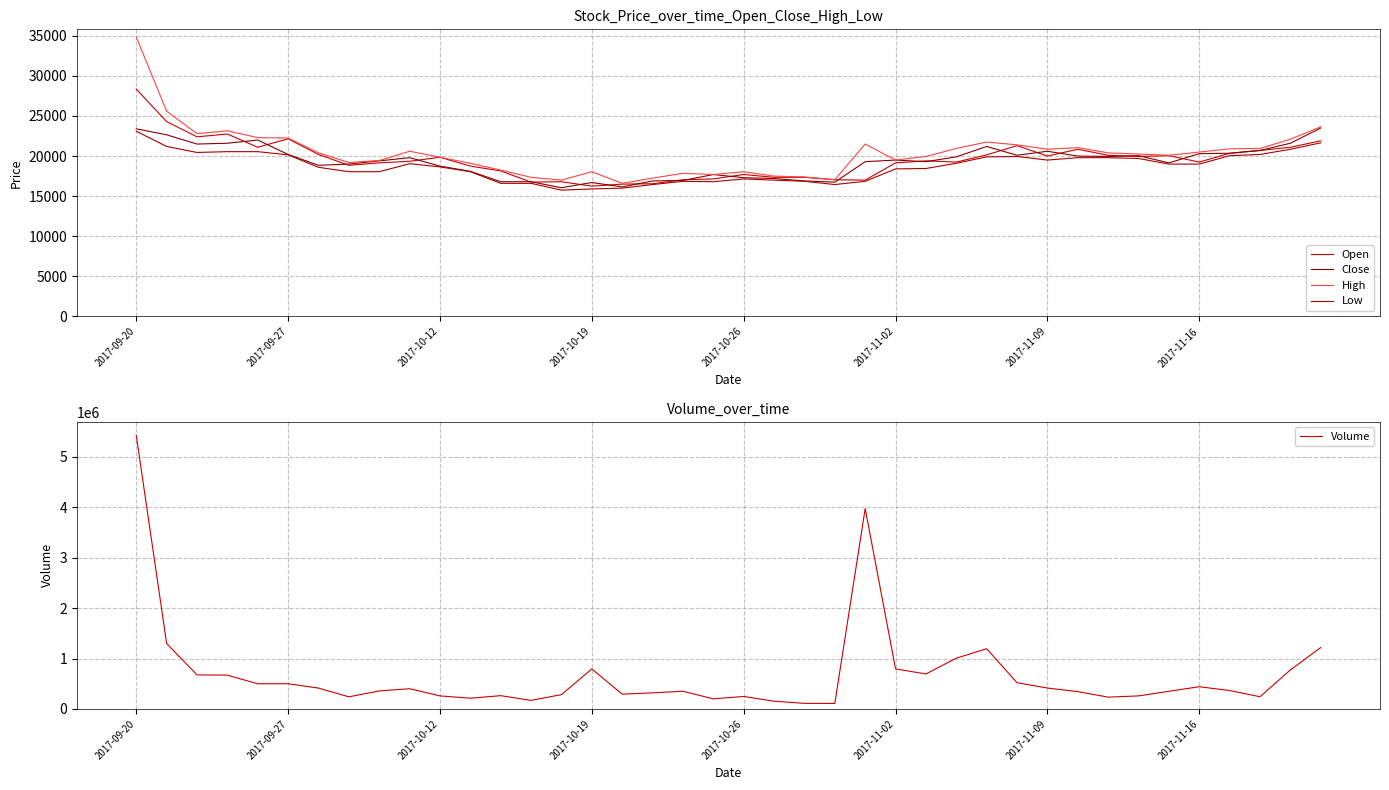

What is the highest value of the Volume series?

5426872